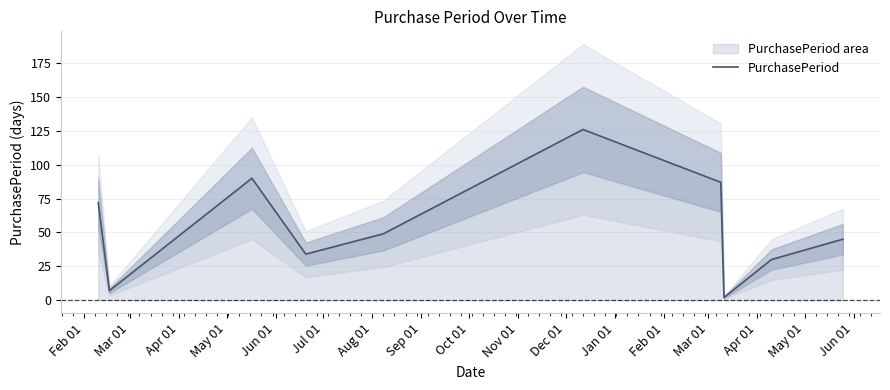

What is the greatest value displayed?

126